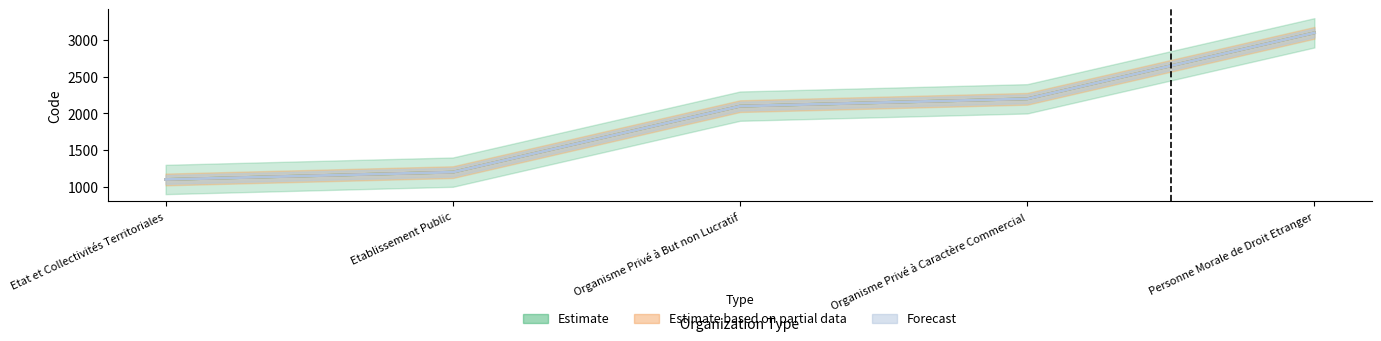

What is the difference between the maximum and second lowest values in the Forecast series?

1900